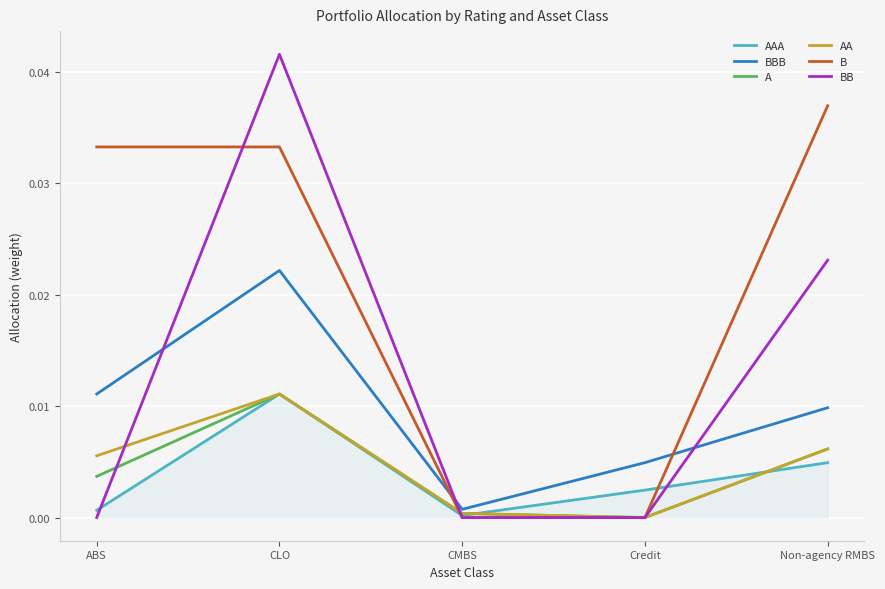

Which category has the highest value in the AA series?

CLO